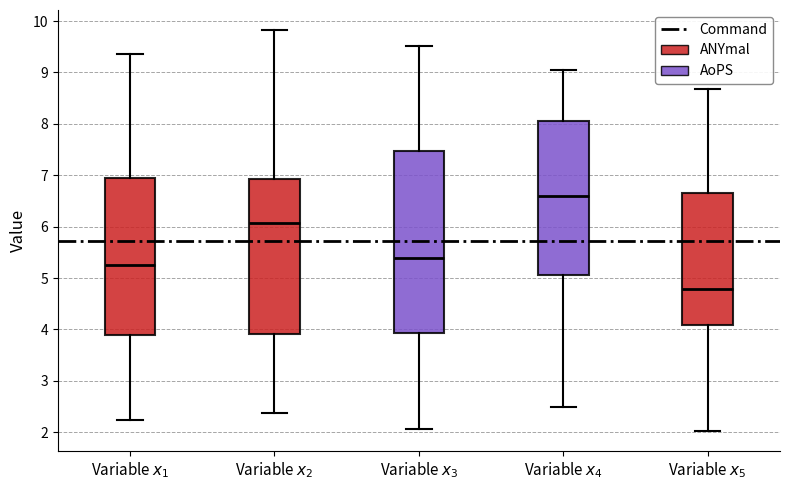

Where is the lower edge of the box for Variable $x_4$ on the y-axis? The values are not printed on the chart, so give them approximately, as read against the axis.

5.1